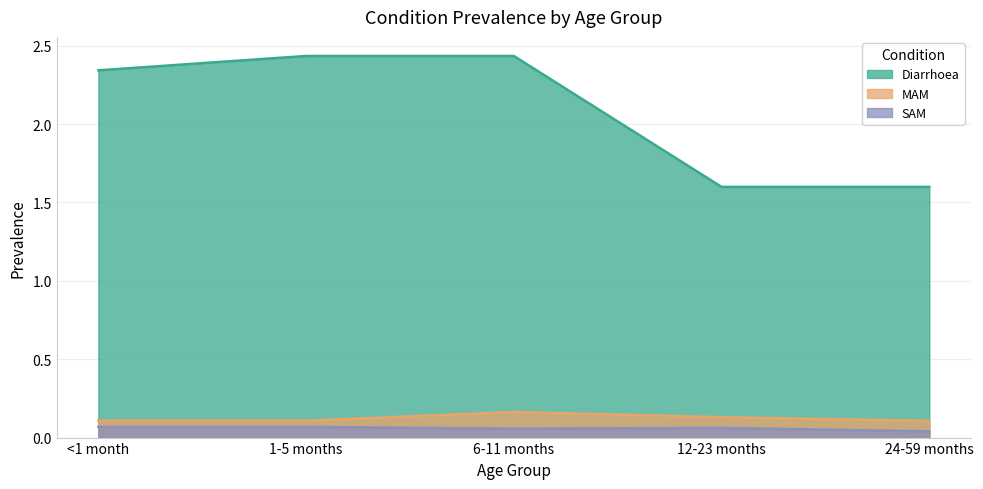

Is the value of Diarrhoea at 24-59 months greater than the value of SAM at 12-23 months?

Yes